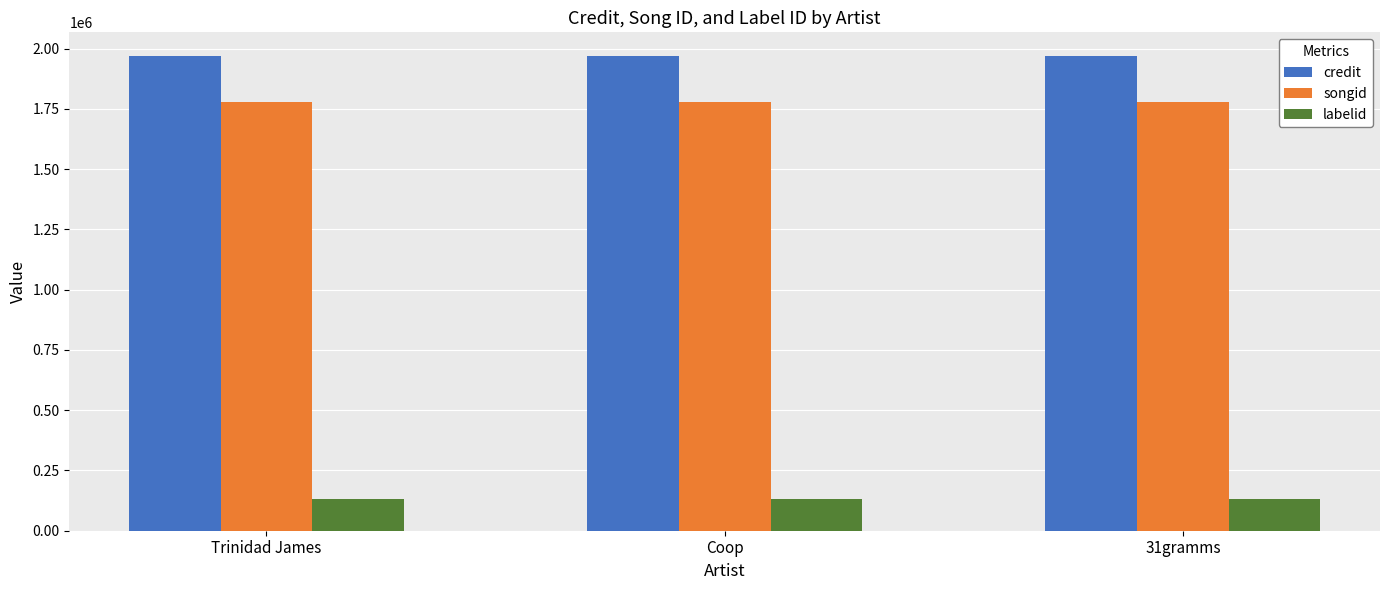

Reading left to right, what are all the values shown in this chart?

credit: Trinidad James=1968796	Coop=1968796	31gramms=1968796
songid: Trinidad James=1778275	Coop=1778275	31gramms=1778275
labelid: Trinidad James=133420	Coop=133420	31gramms=133420